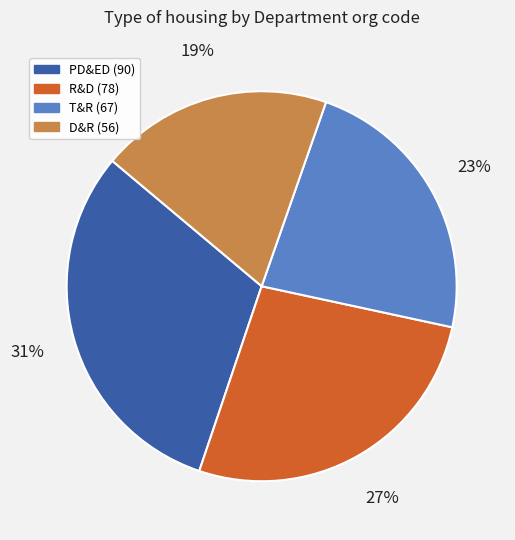

Is it true that PD&ED (90) is 42% of the pie?

False